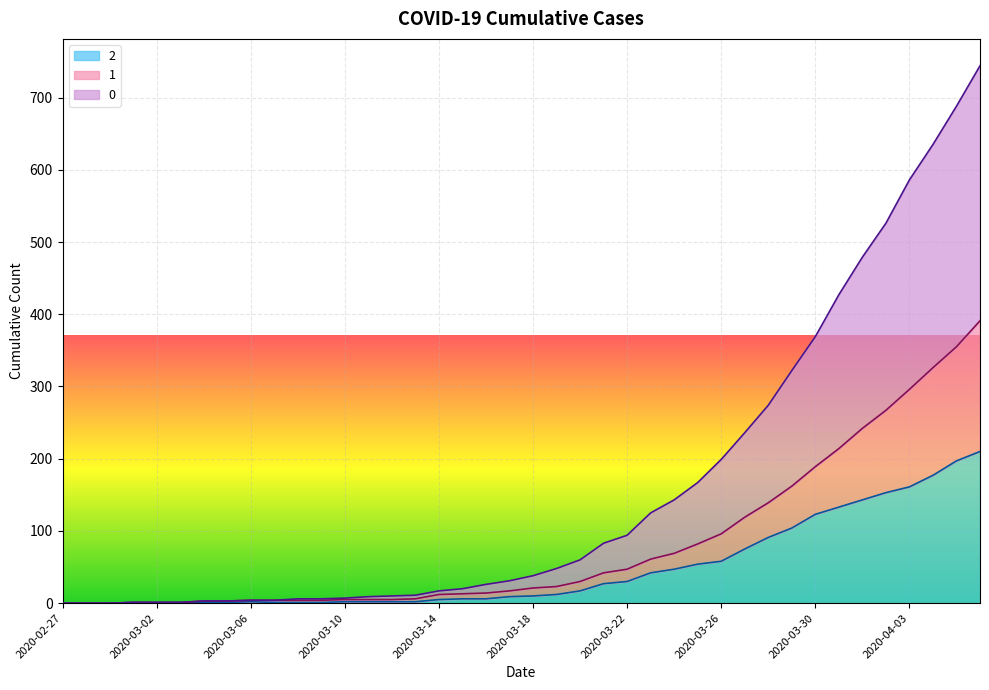

The value of 1 at 2020-03-15 is 3. True or false?

False